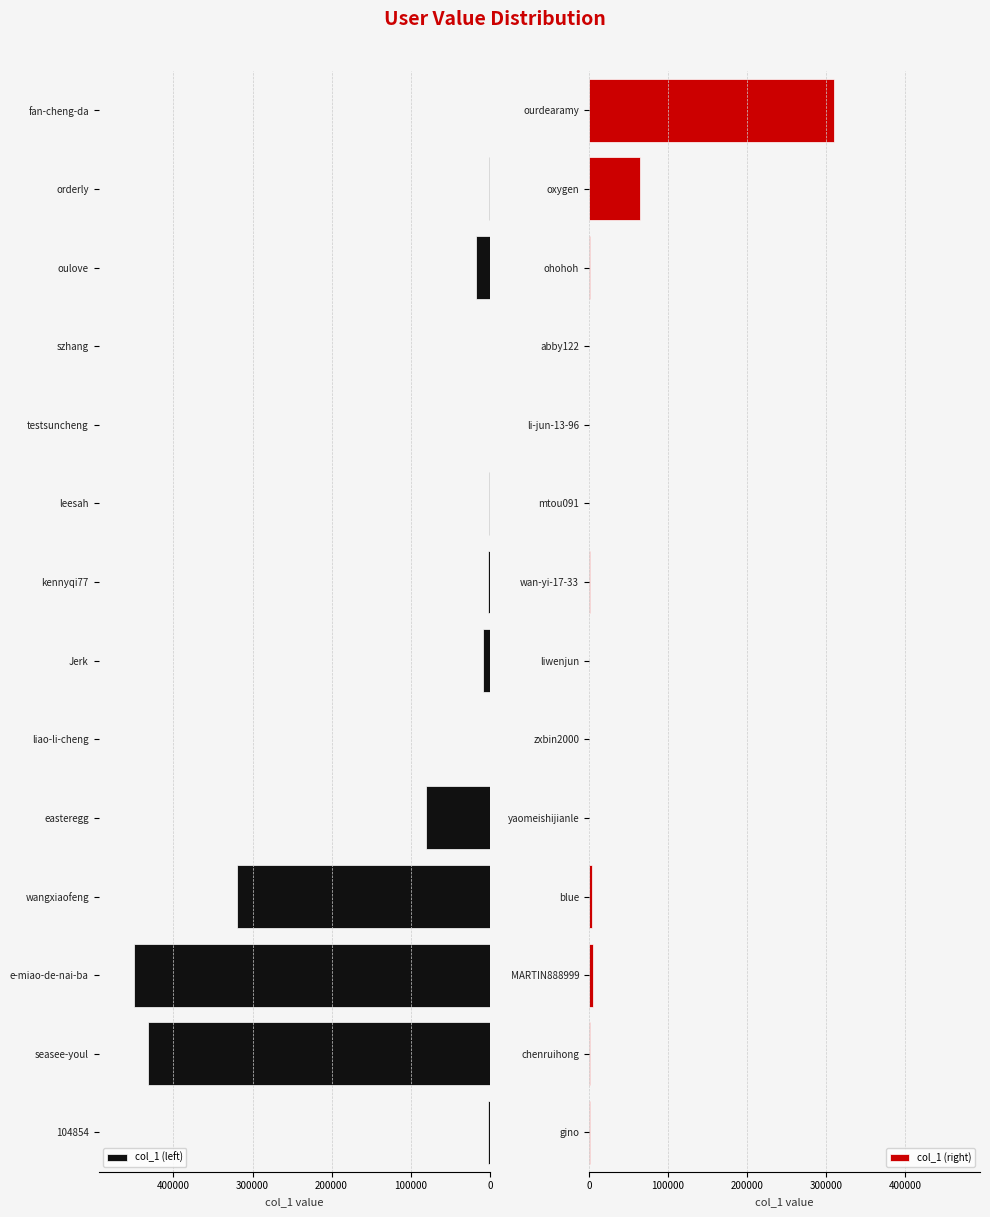

How many values in the col_1 (left) series are below 2678?

7